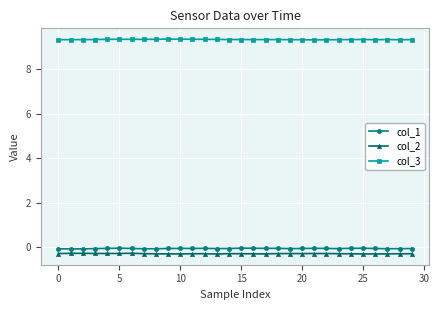

What is the value of the col_1 point at the 3rd from the left?

-0.1